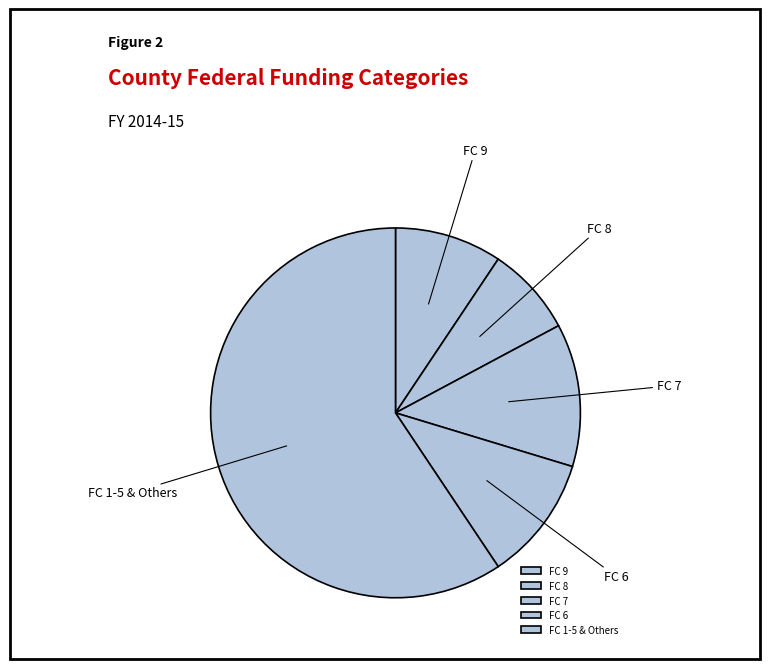

Rank the categories by value from highest to lowest.

FC 1-5 & Others, FC 7, FC 6, FC 9, FC 8